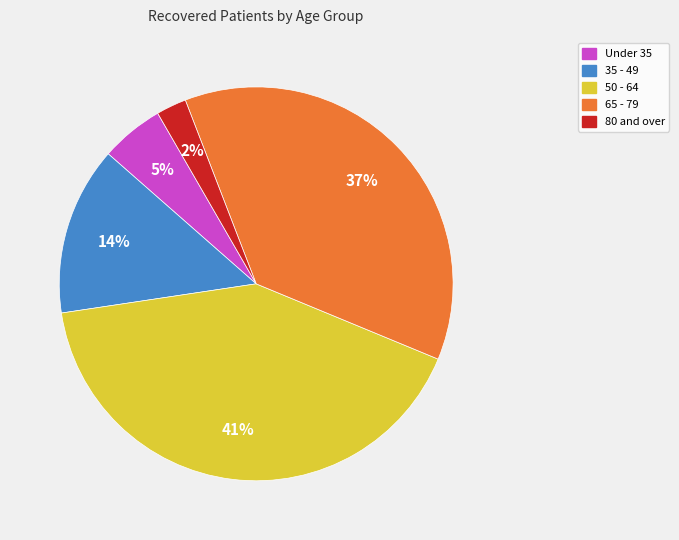

To the nearest percent, what is the difference between the largest and smallest slice percentages?

39%